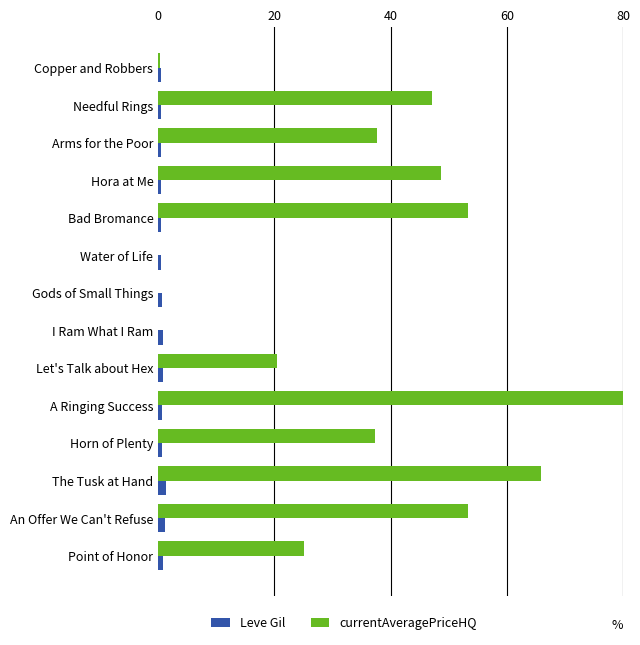

At which category is the sum across all series the highest?

A Ringing Success